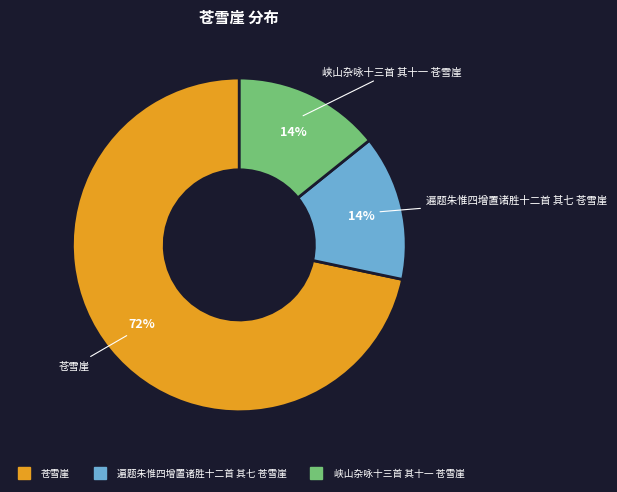

To the nearest percent, what is the difference between the largest and smallest slice percentages?

58%